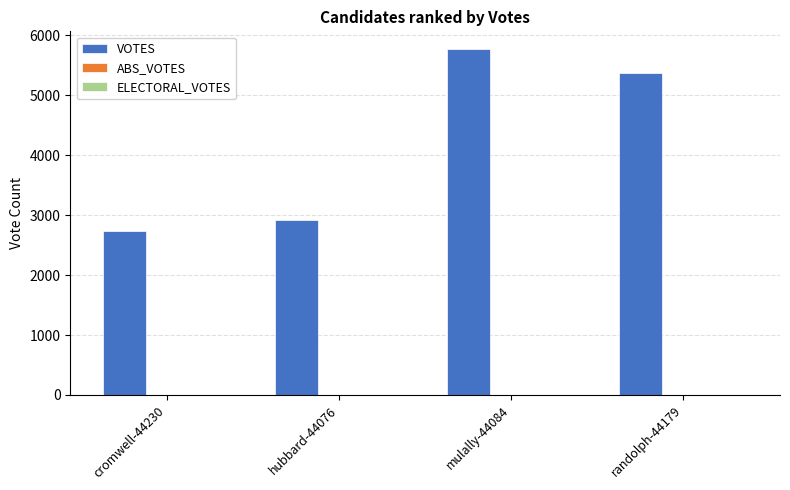

What is the label of the 2nd bar from the right?

mulally-44084